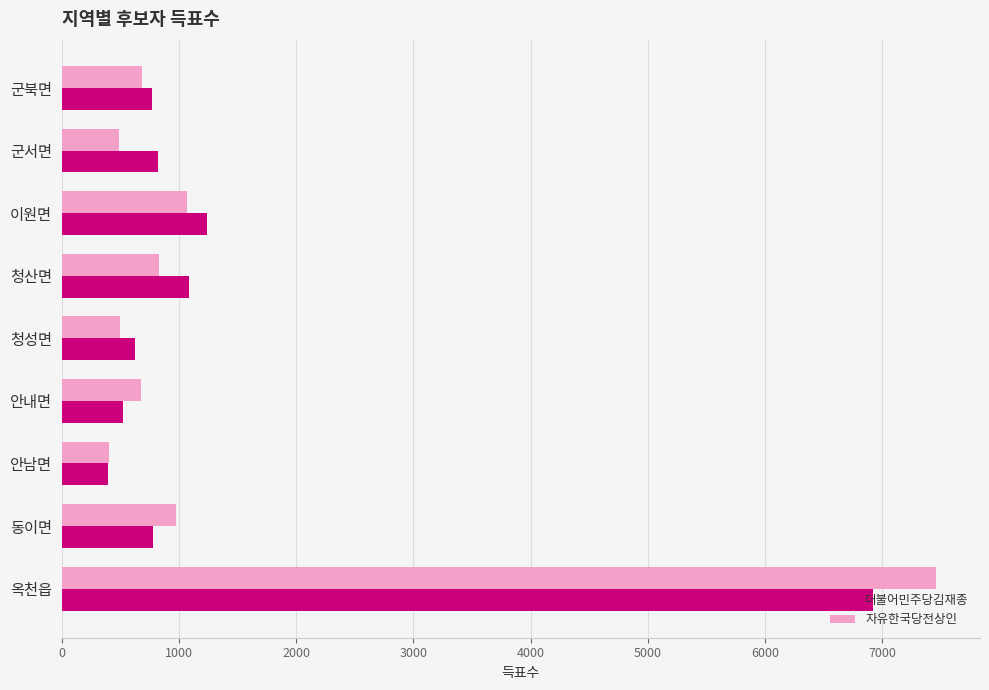

What is the total value across all series at 군서면?

1308